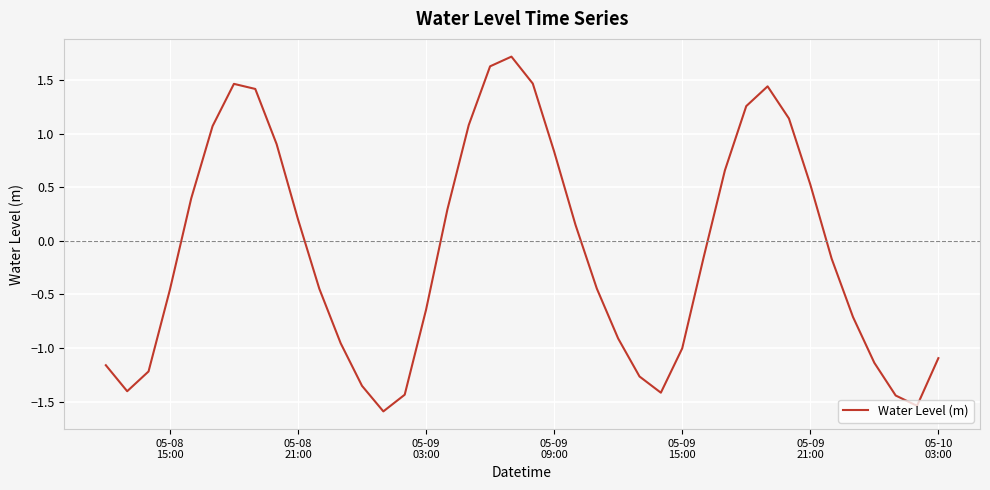

What is the greatest value displayed?

1.7